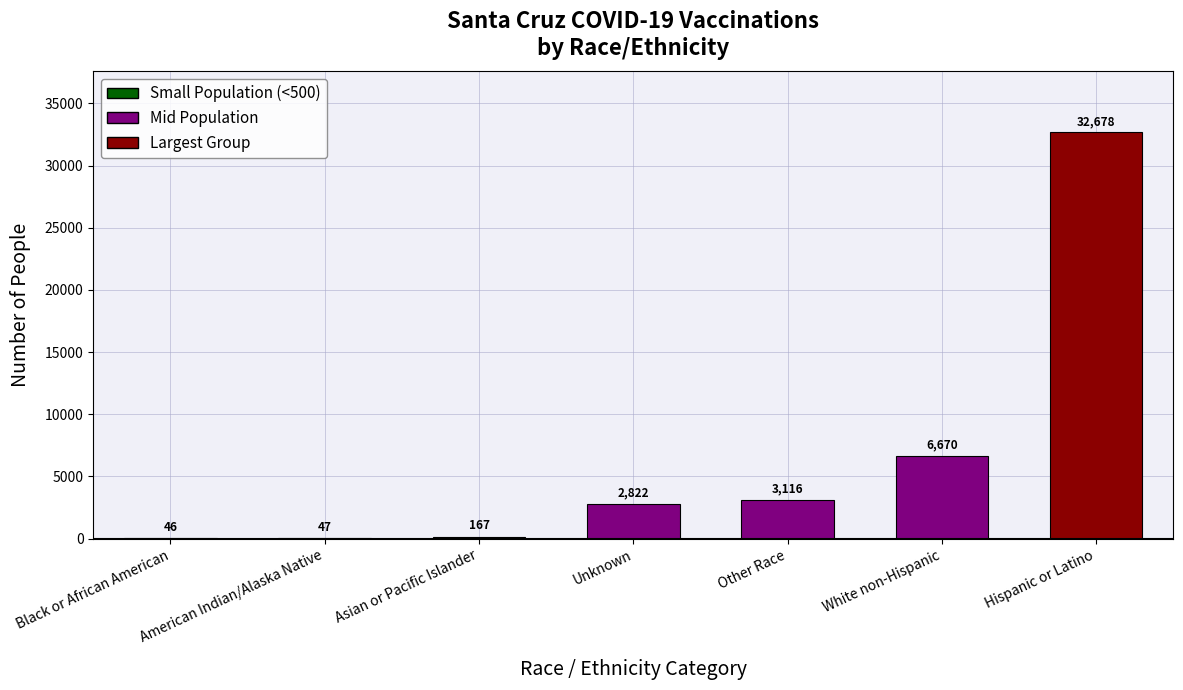

Count the number of categories in the chart.

7